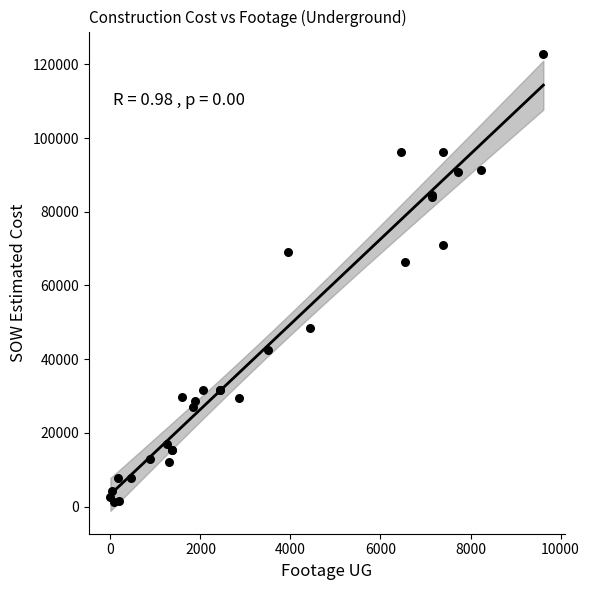

What Y value in the scatter plot is closest to 62029?

66271.5